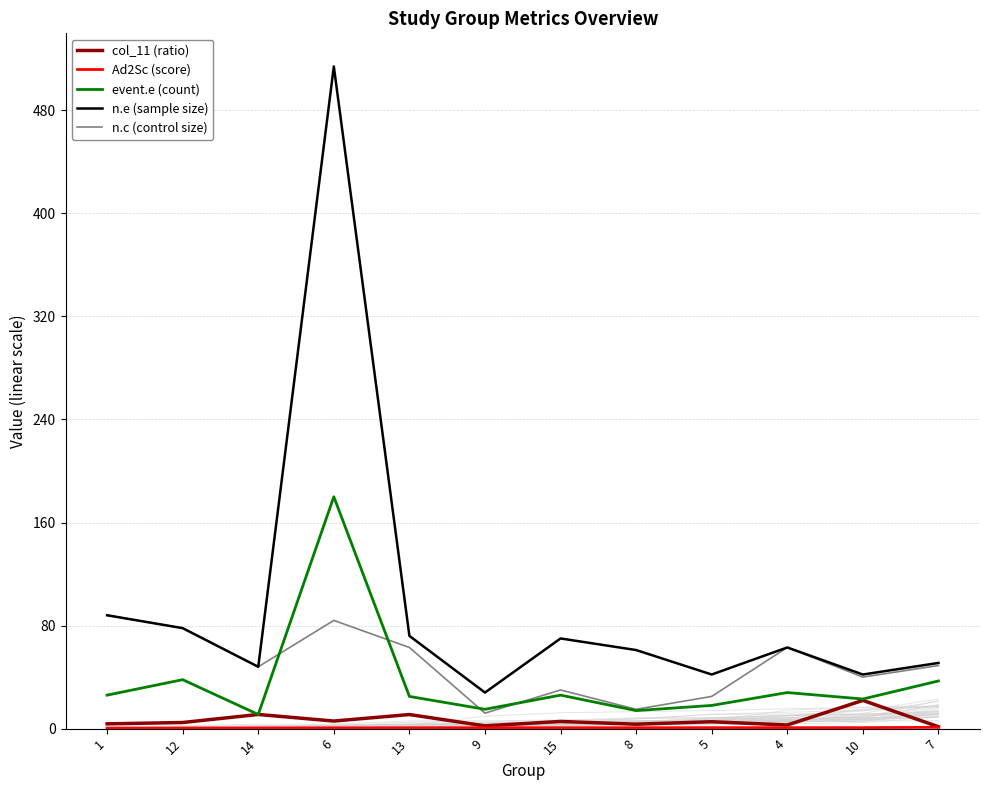

At which category is the sum across all series the highest?

6